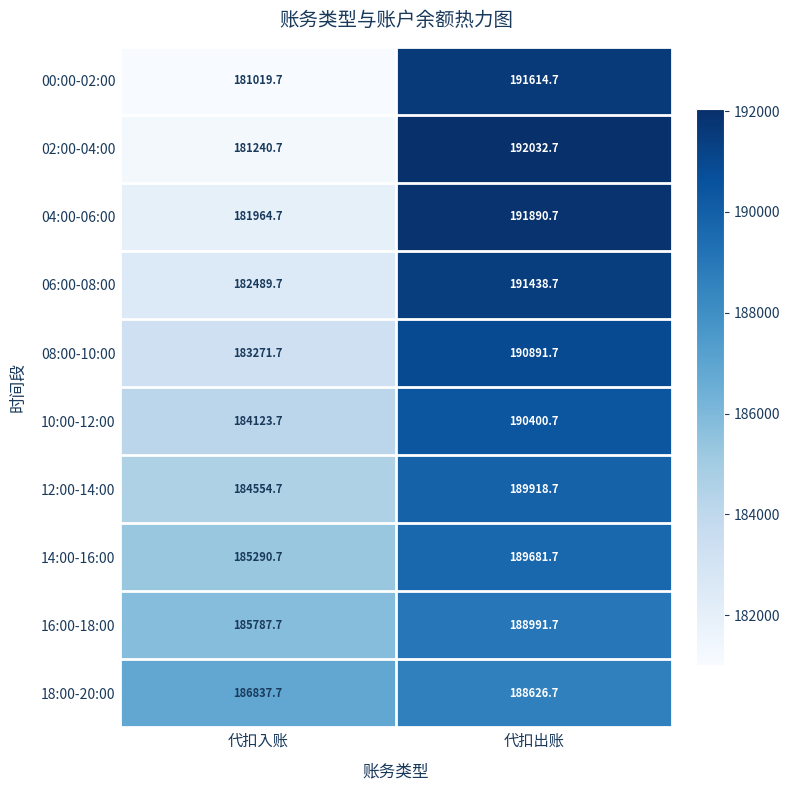

Reading left to right, transcribe all the data shown in this chart.

00:00-02:00: 181019.7	191614.7
02:00-04:00: 181240.7	192032.7
04:00-06:00: 181964.7	191890.7
06:00-08:00: 182489.7	191438.7
08:00-10:00: 183271.7	190891.7
10:00-12:00: 184123.7	190400.7
12:00-14:00: 184554.7	189918.7
14:00-16:00: 185290.7	189681.7
16:00-18:00: 185787.7	188991.7
18:00-20:00: 186837.7	188626.7